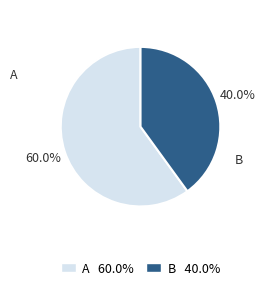

Is it true that B is 30% of the pie?

False